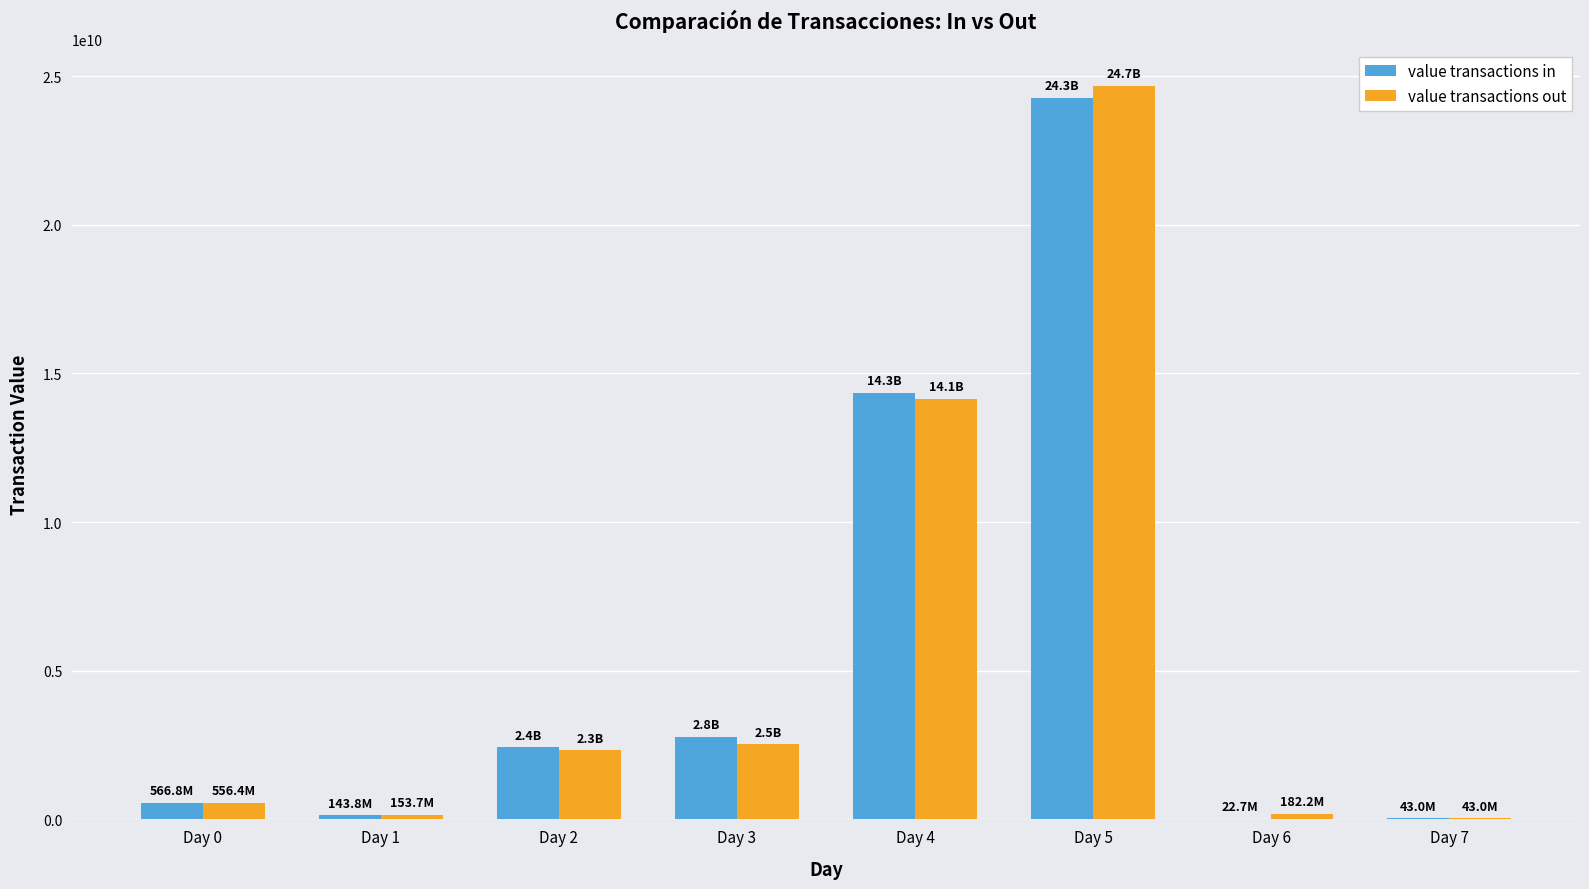

Where is value transactions out nearest to the value 12359174000?

Day 4